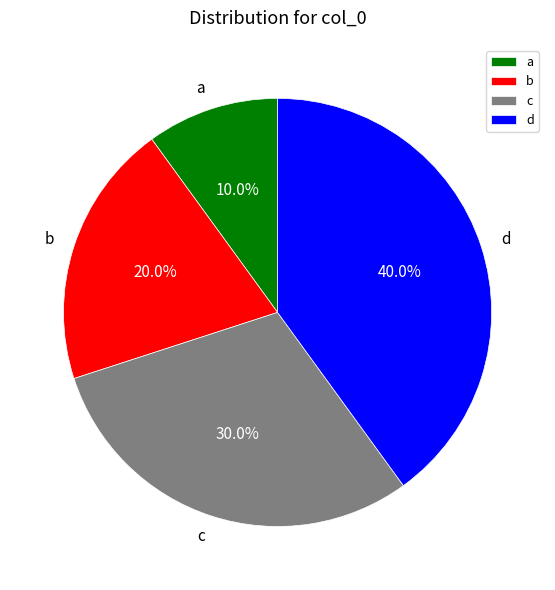

Does any single category account for the majority?

No